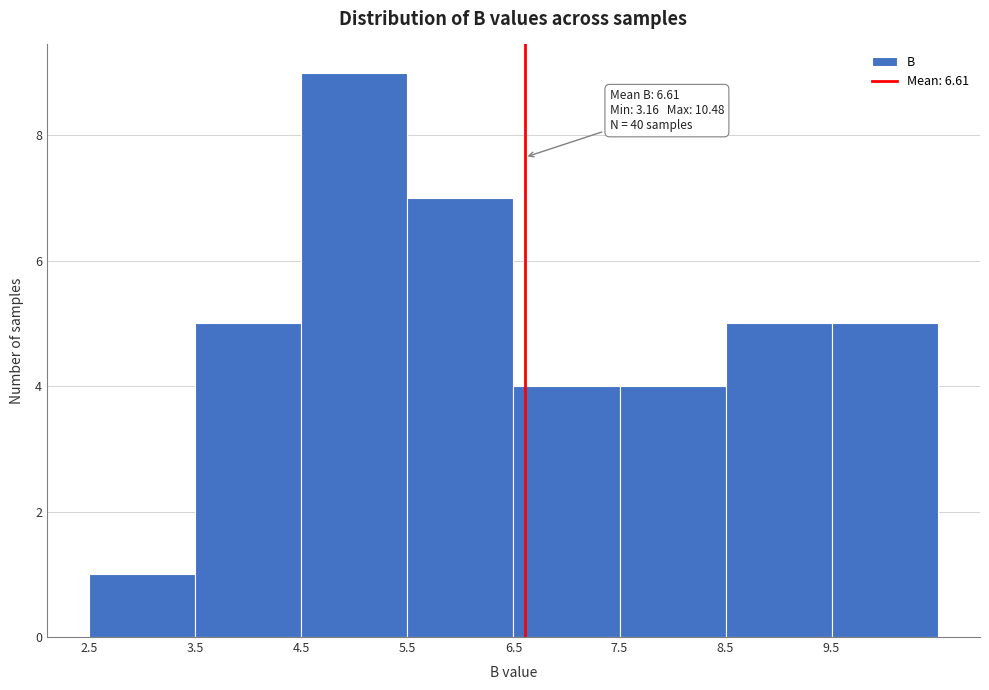

Which range on the x-axis has the tallest bar?

4.5 to 5.5